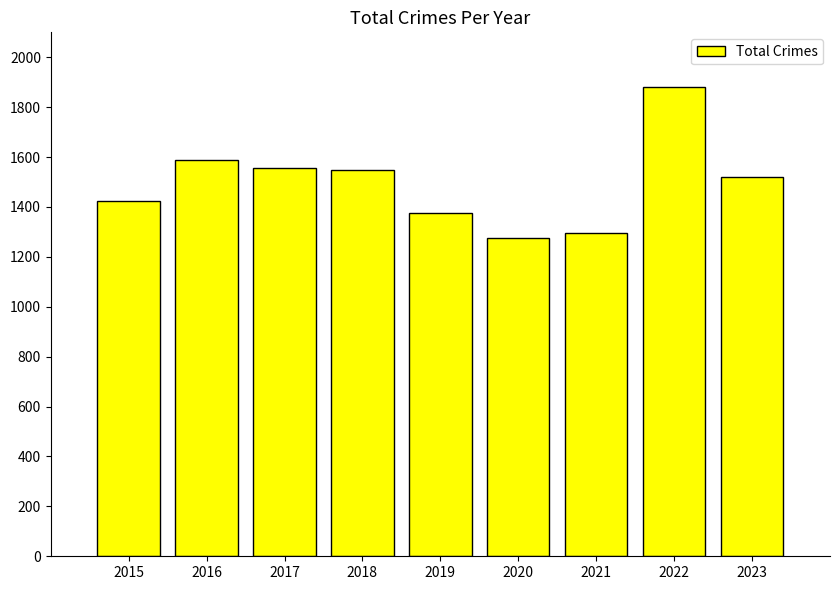

Approximately how many times larger is the value at 2019 compared to 2016?

0.9